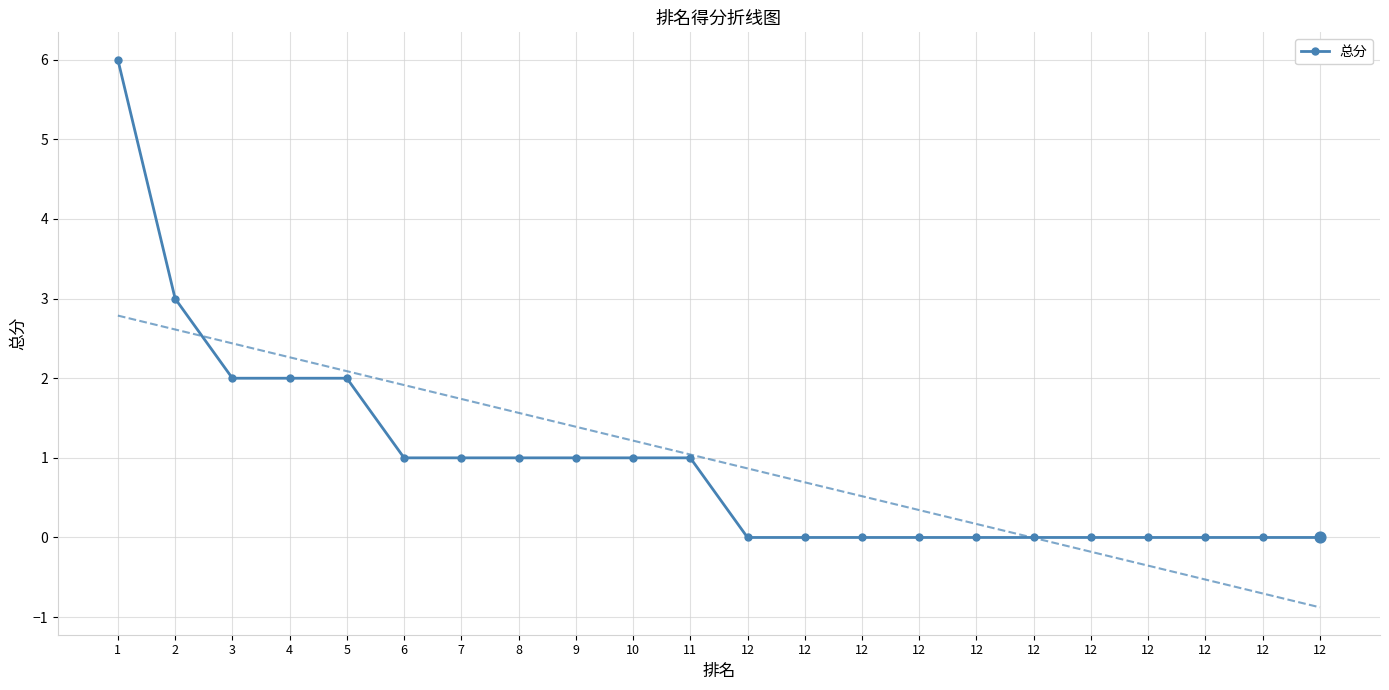

Between 4 and 9, which is larger?

4